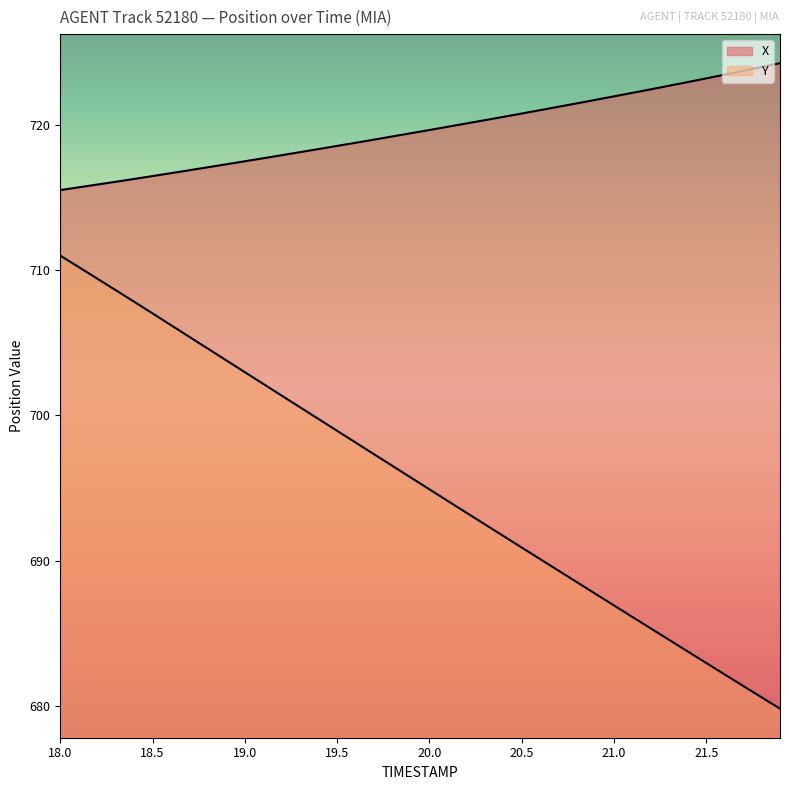

True or false: Y and X cross at least once.

False